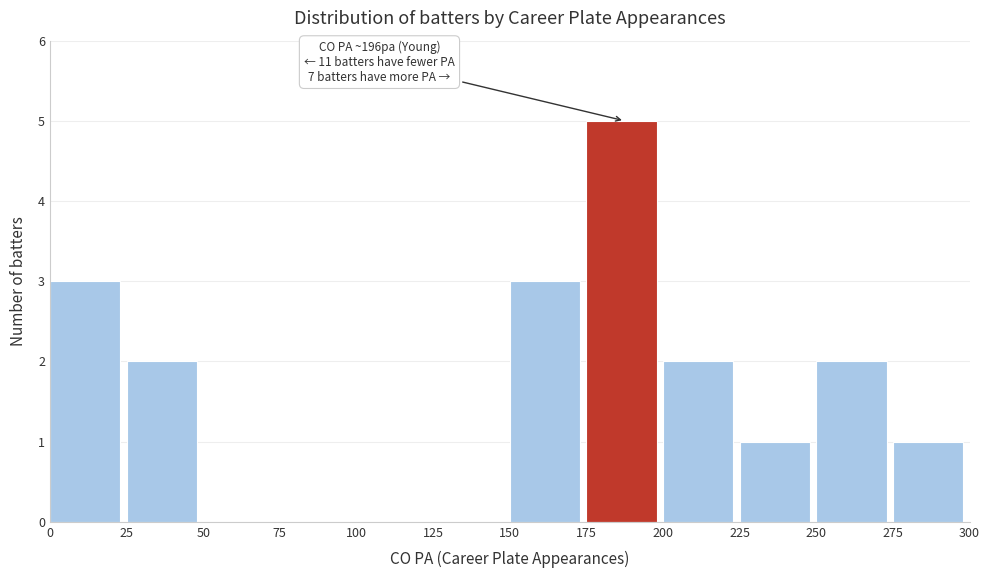

Over which range of the x-axis is the bar tallest?

175 to 200